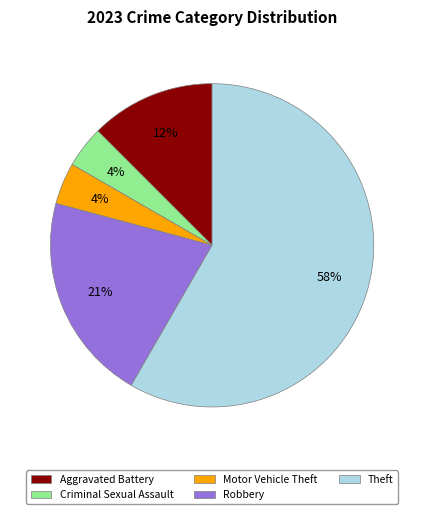

What percentage is the Robbery slice, to the nearest percent?

21%